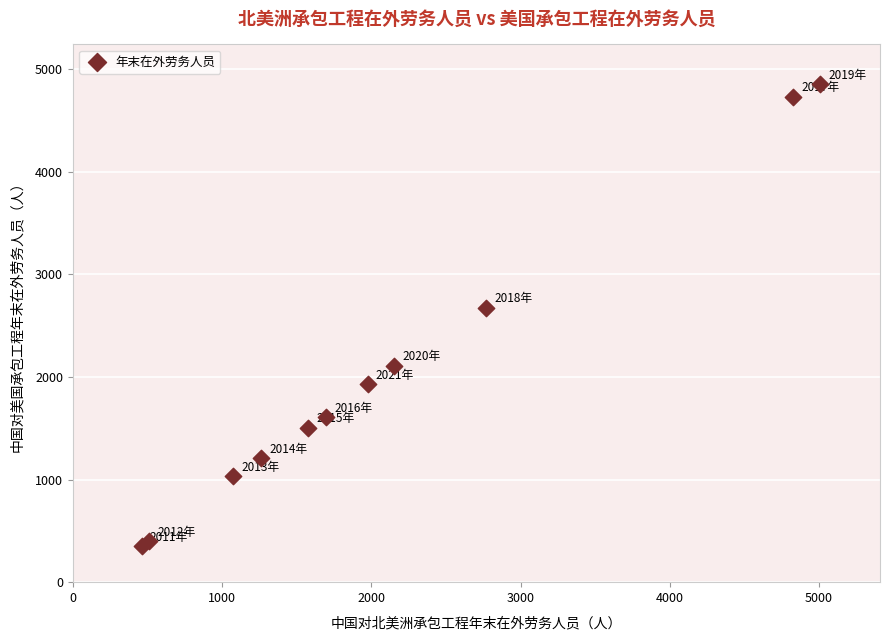

What Y value in the scatter plot is closest to 2600?

2671